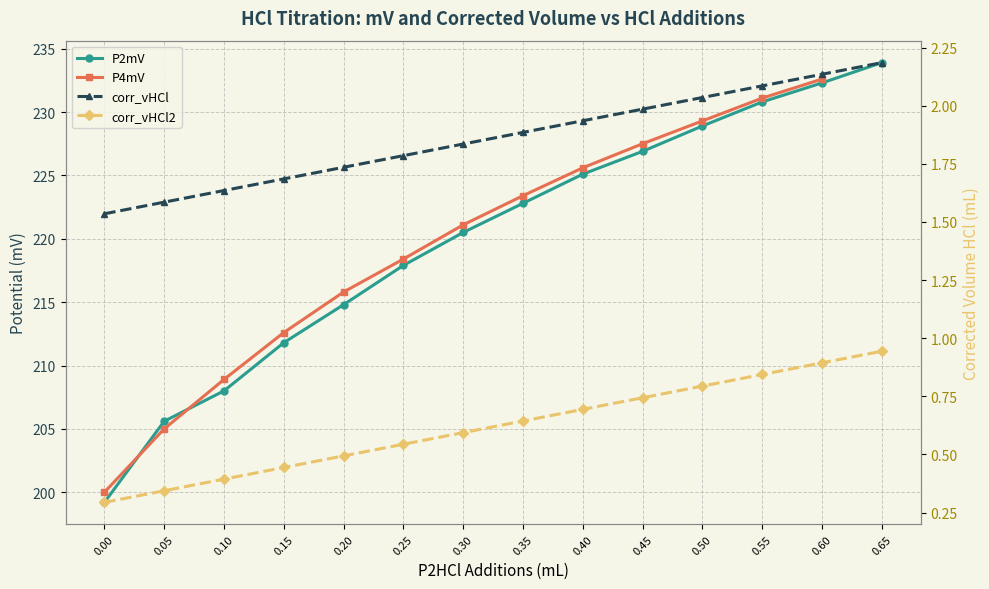

What is the difference between the corr_vHCl2 values at 0.35 and 0.05?

0.3